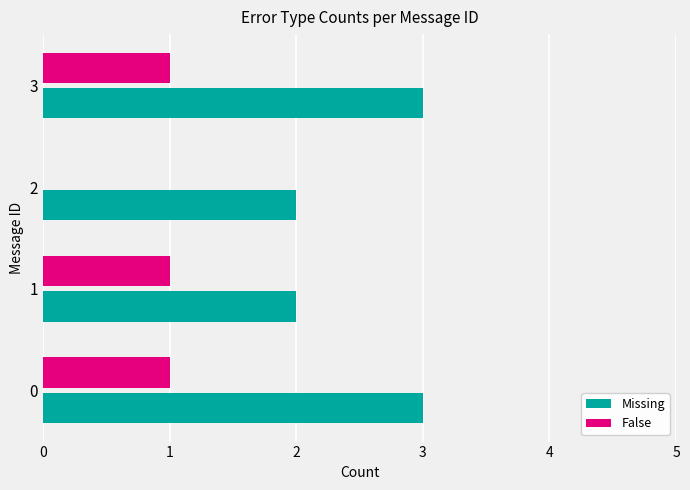

What is the maximum value for Missing?

3